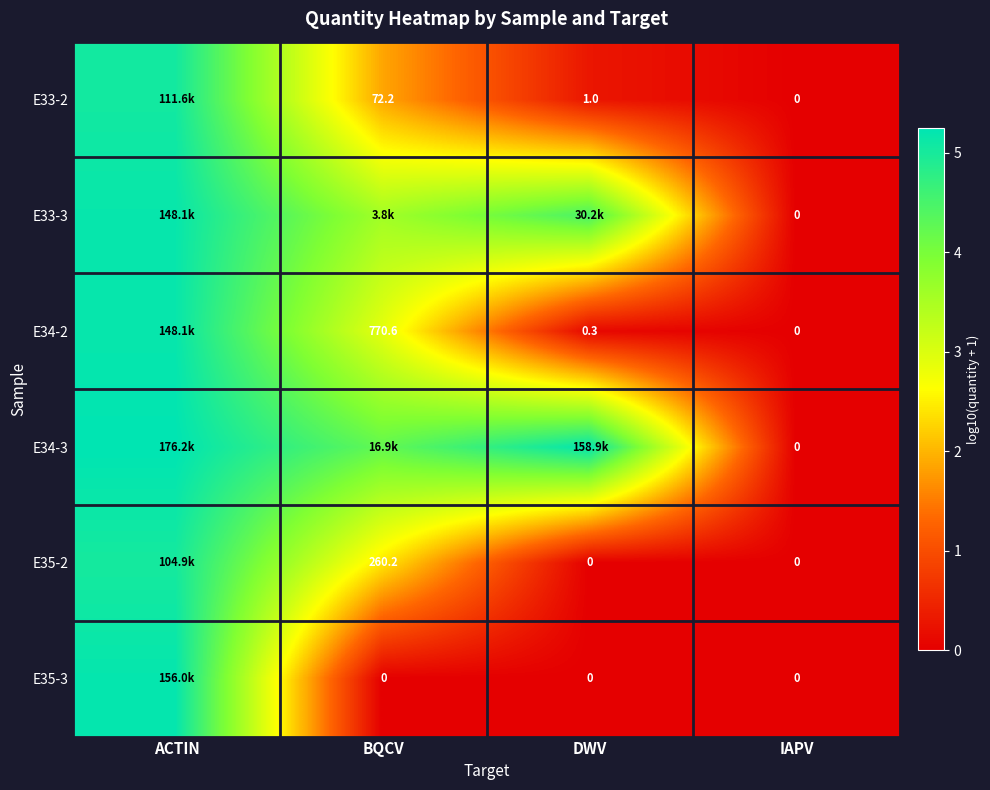

At which category is the sum across all series the highest?

ACTIN